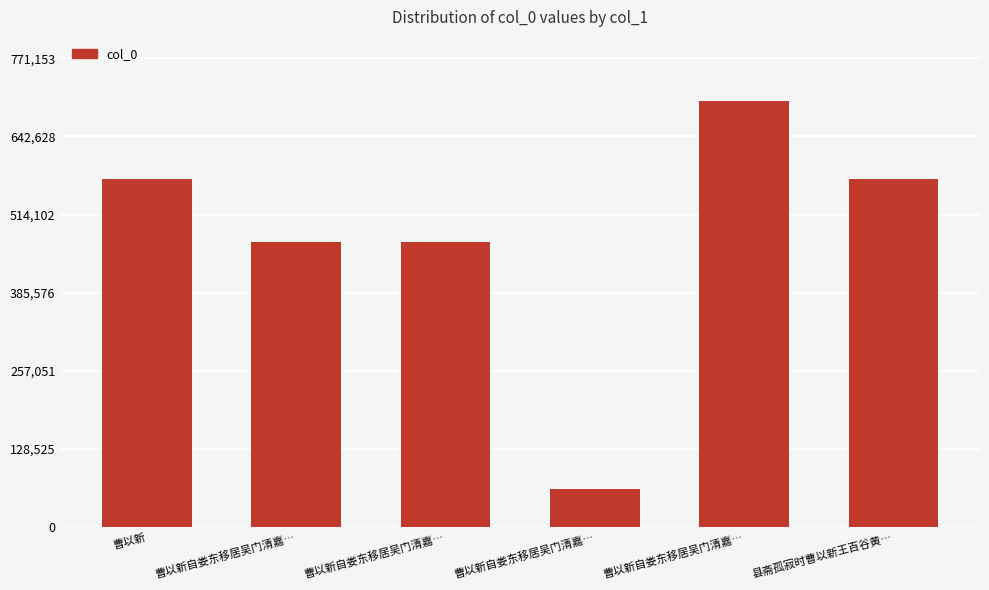

Approximately how many times larger is the value at 县斋孤寂时曹以新王百谷黄… compared to 曹以新?

1.0